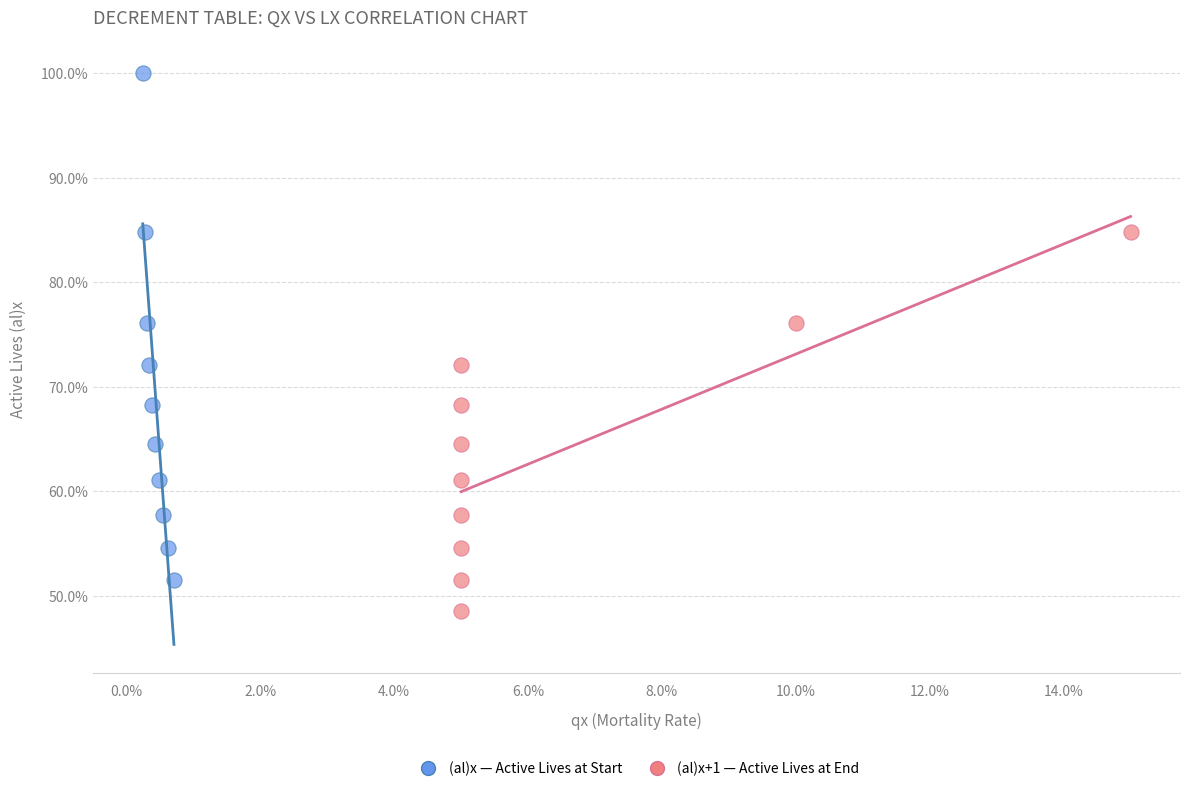

Which series has the largest Y range (max minus min)?

(al)x — Active Lives at Start